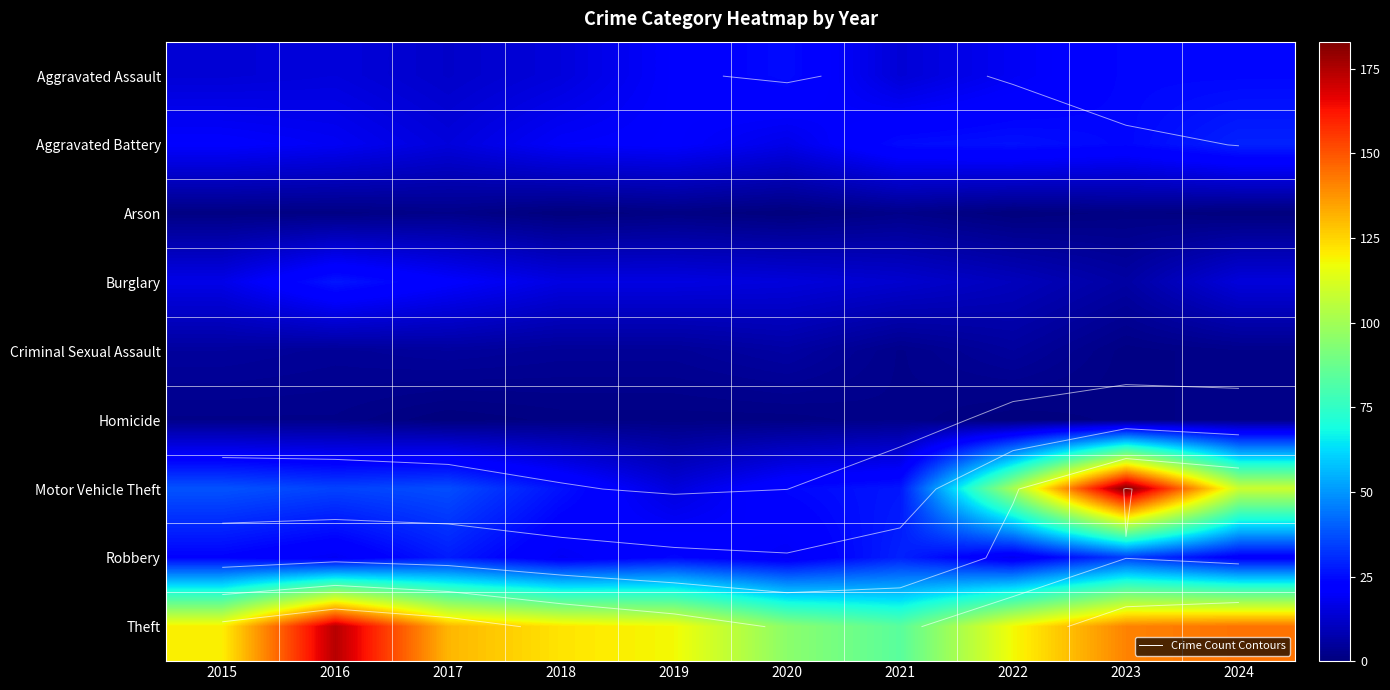

Is the value of Theft at 2024 greater than the value of Homicide at 2018?

Yes